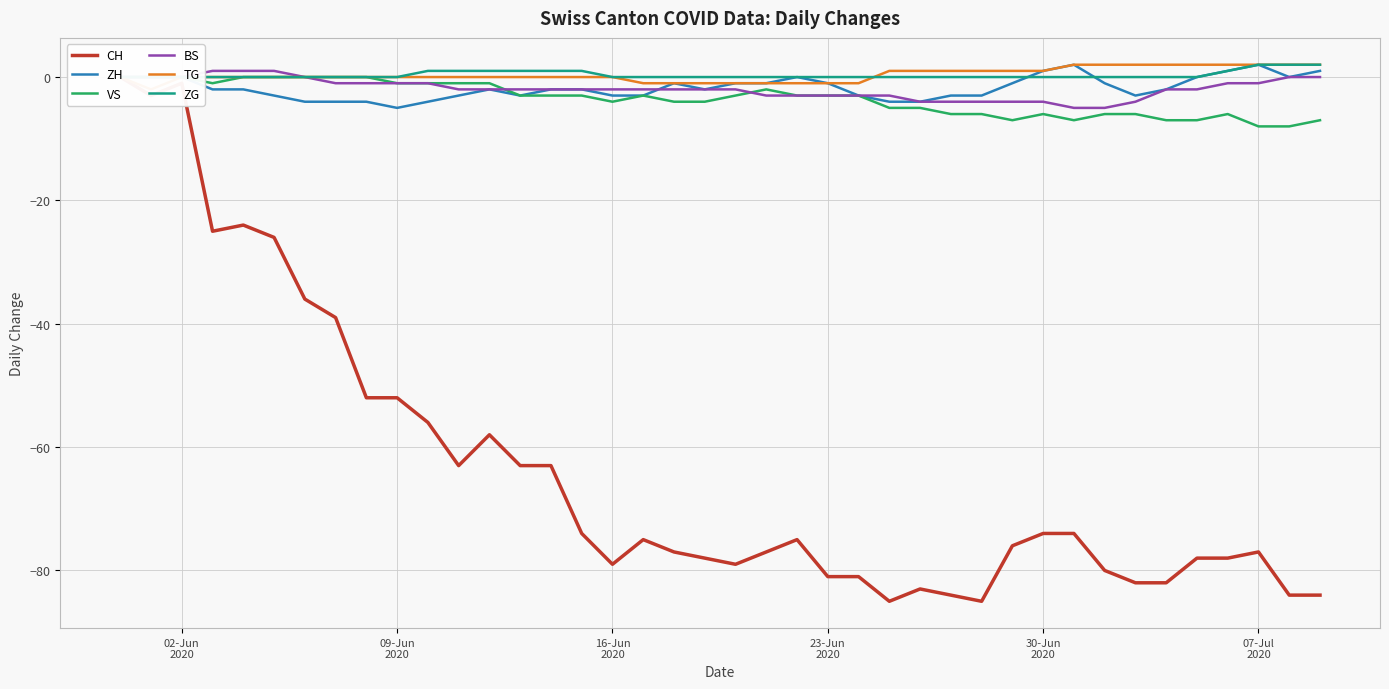

Reading right to left, transcribe all the data shown in this chart.

CH: -84	-84	-77	-78	-78	-82	-82	-80	-74	-74	-76	-85	-84	-83	-85	-81	-81	-75	-77	-79	-78	-77	-75	-79	-74	-63	-63	-58	-63	-56	-52	-52	-39	-36	-26	-24	-25	-1	-3	0
ZH: 1	0	2	1	0	-2	-3	-1	2	1	-1	-3	-3	-4	-4	-3	-1	0	-1	-1	-2	-1	-3	-3	-2	-2	-3	-2	-3	-4	-5	-4	-4	-4	-3	-2	-2	0	0	0
VS: -7	-8	-8	-6	-7	-7	-6	-6	-7	-6	-7	-6	-6	-5	-5	-3	-3	-3	-2	-3	-4	-4	-3	-4	-3	-3	-3	-1	-1	-1	-1	0	0	0	0	0	-1	0	0	0
BS: 0	0	-1	-1	-2	-2	-4	-5	-5	-4	-4	-4	-4	-4	-3	-3	-3	-3	-3	-2	-2	-2	-2	-2	-2	-2	-2	-2	-2	-1	-1	-1	-1	0	1	1	1	0	0	0
TG: 2	2	2	2	2	2	2	2	2	1	1	1	1	1	1	-1	-1	-1	-1	-1	-1	-1	-1	0	0	0	0	0	0	0	0	0	0	0	0	0	0	0	-2	0
ZG: 2	2	2	1	0	0	0	0	0	0	0	0	0	0	0	0	0	0	0	0	0	0	0	0	1	1	1	1	1	1	0	0	0	0	0	0	0	0	0	0